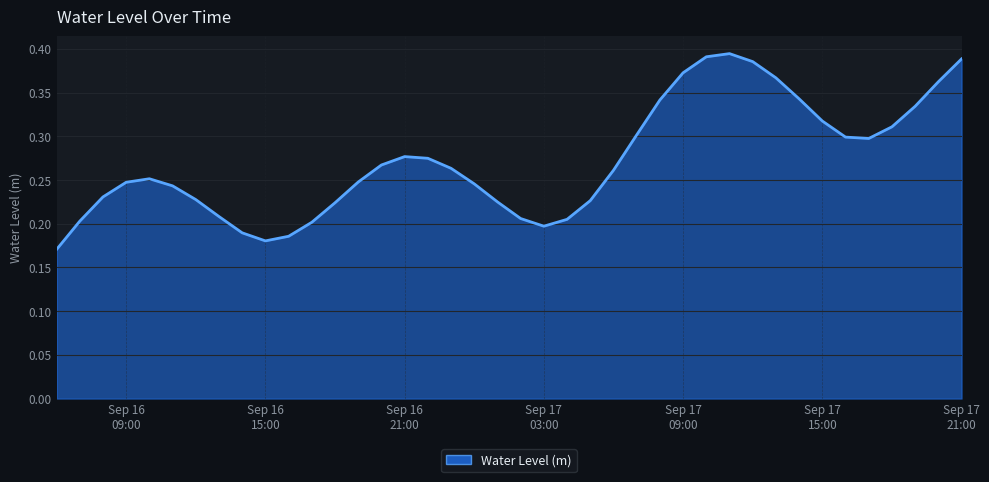

How many lines are shown in the chart?

1